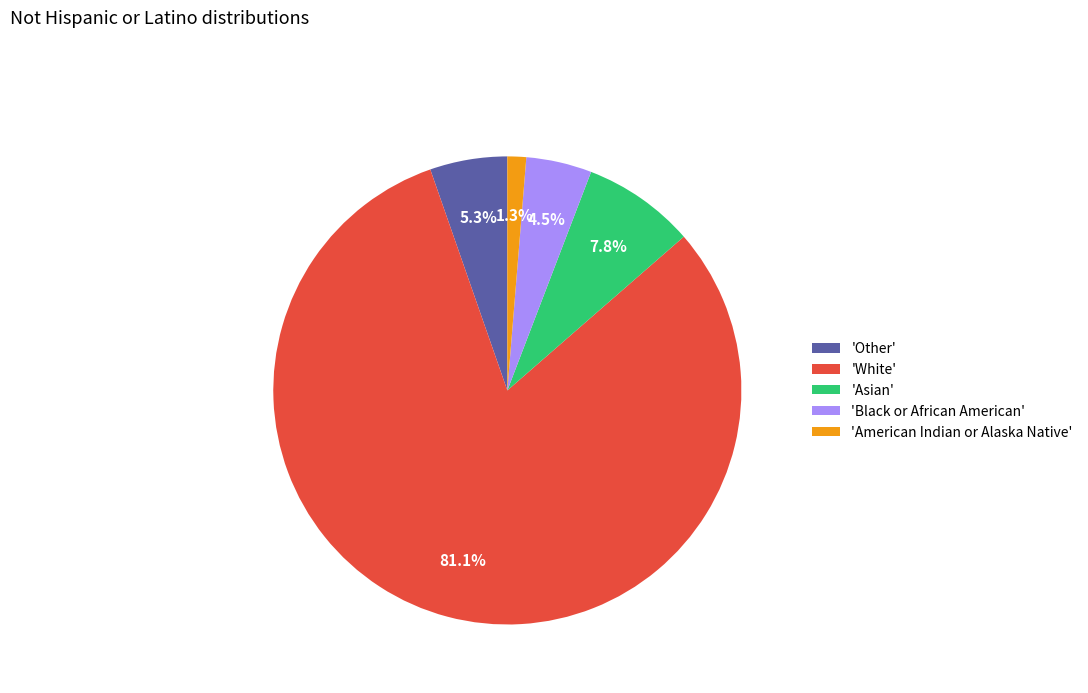

What percentage is NOT represented by 'Black or African American'?

95.5%